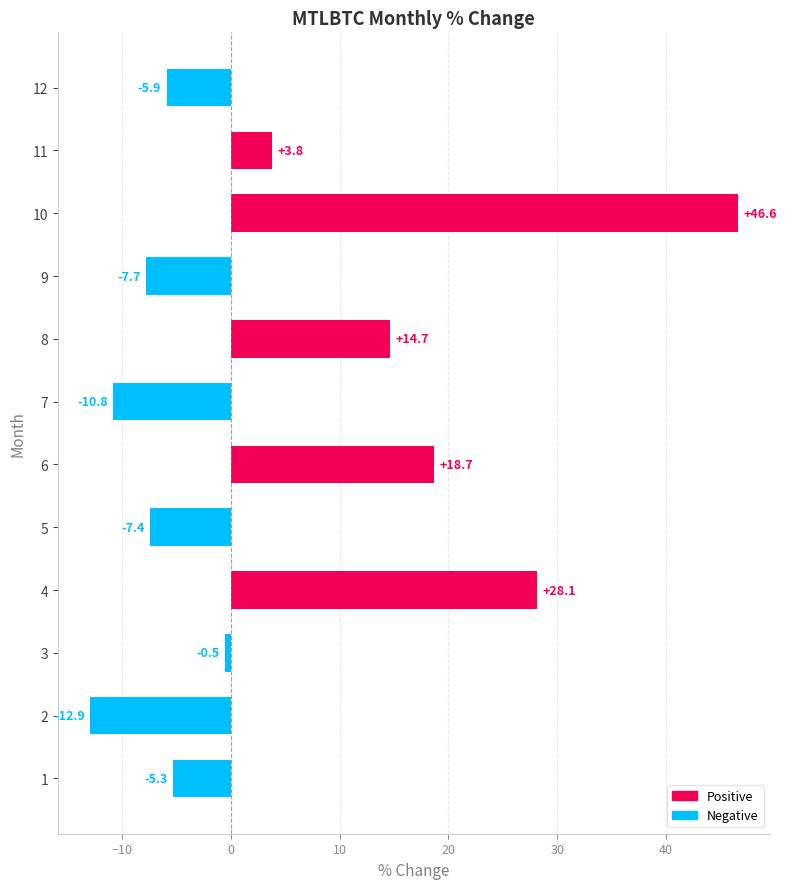

What is the minimum value shown in the chart?

-12.9